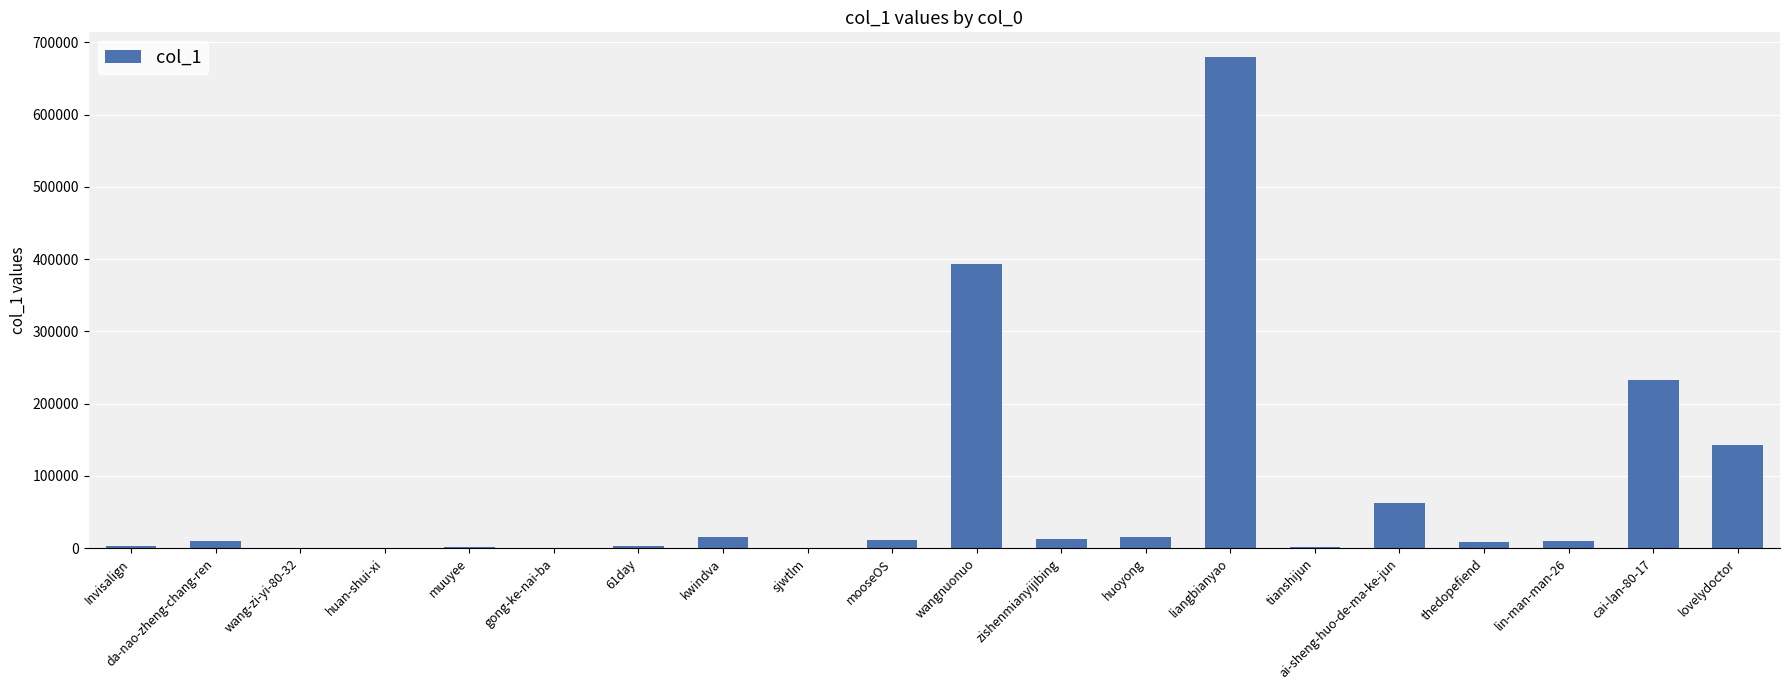

What is the sum of all values?

1604449